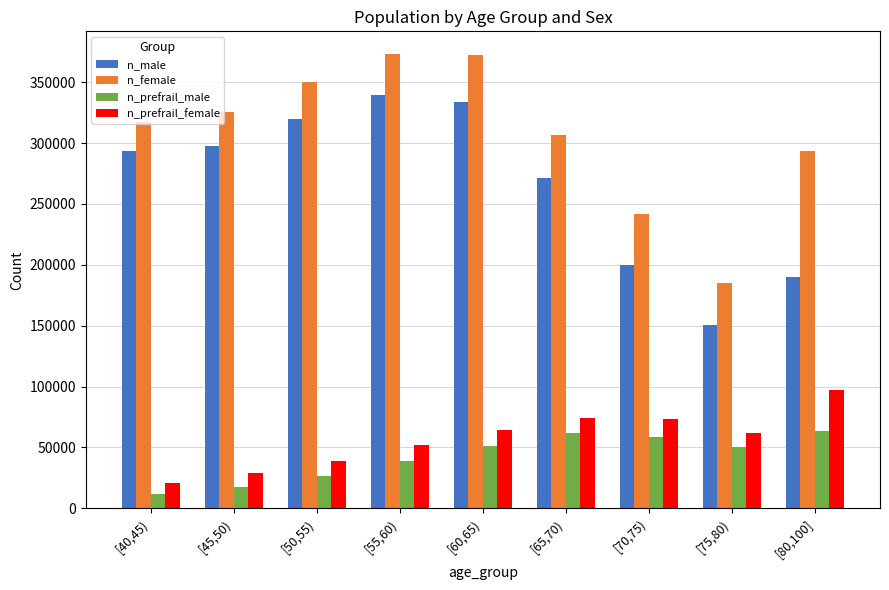

At which label is n_prefrail_female closest to 58802?

[75,80)